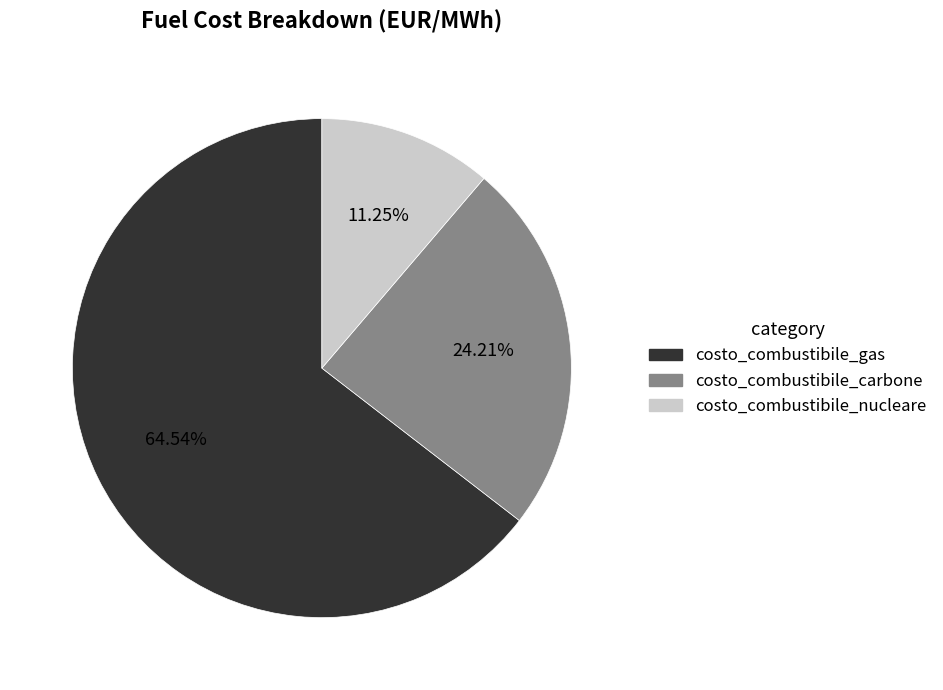

Which slice is the largest?

costo_combustibile_gas